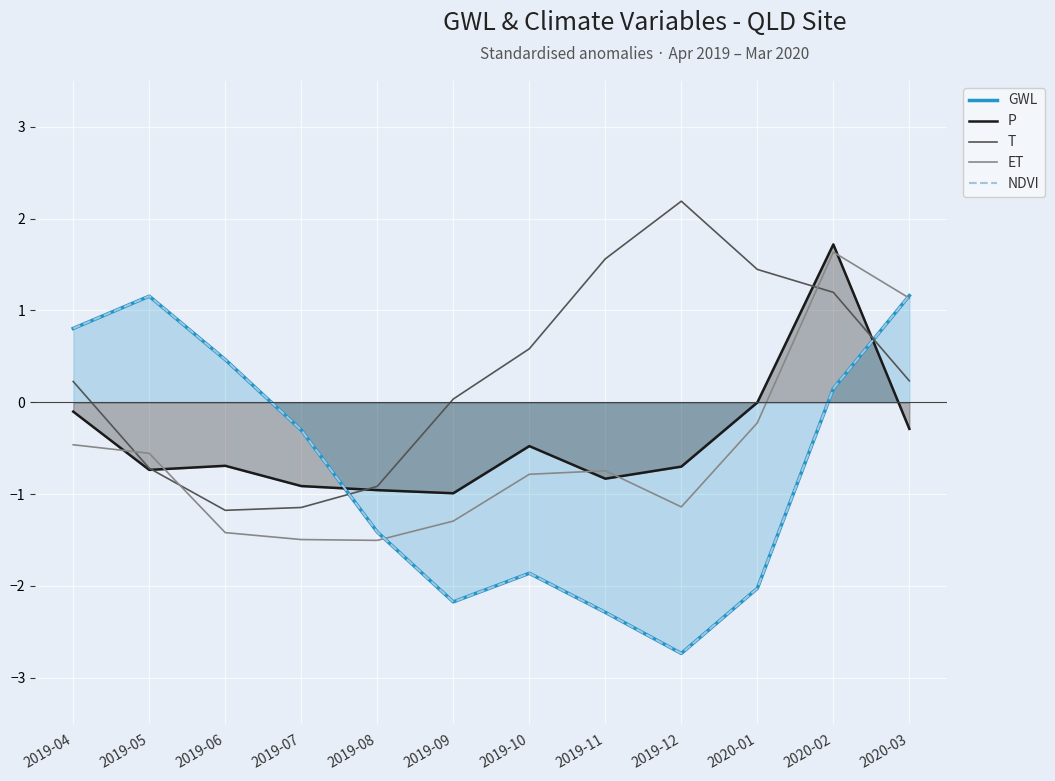

What are all the series names shown in the legend?

GWL, P, T, ET, NDVI